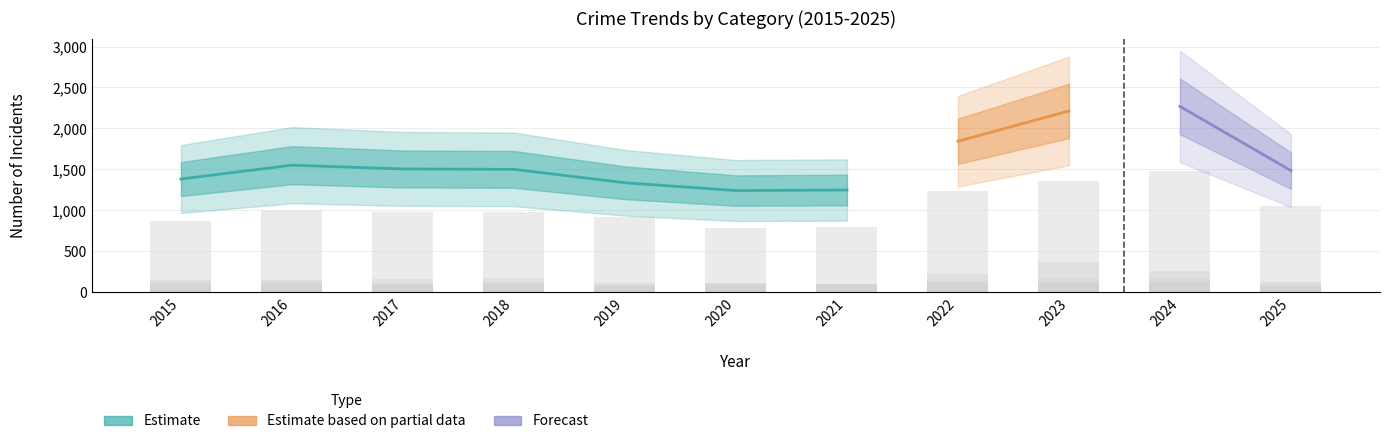

Which category has the highest value in the Aggravated Battery series?

2024